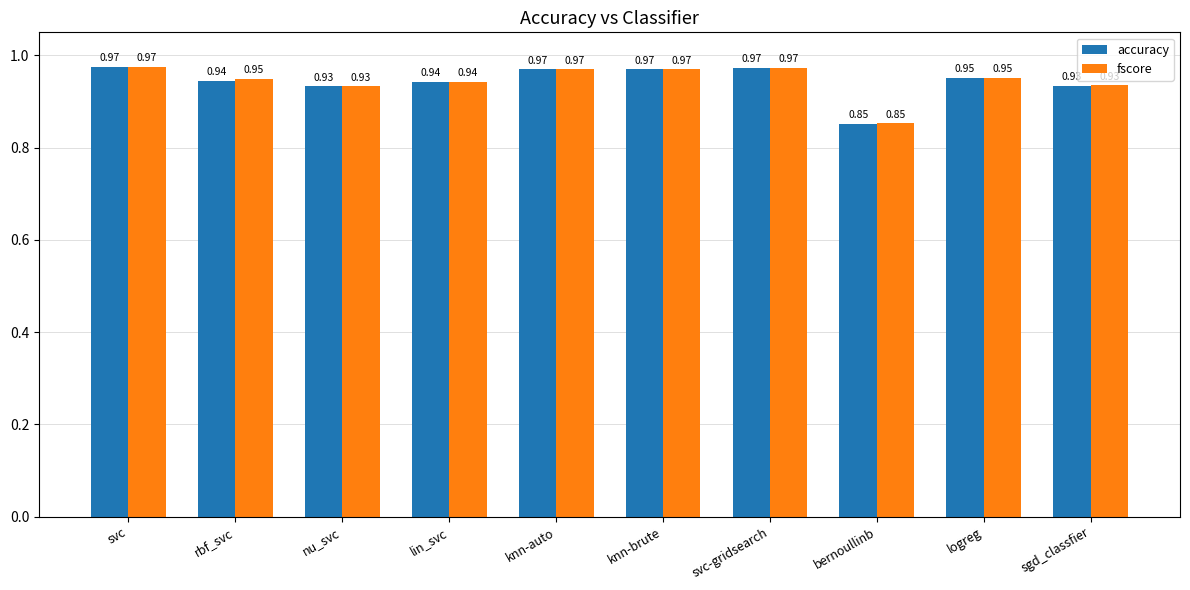

What is the sum of the fscore values at nu_svc and svc?

1.9